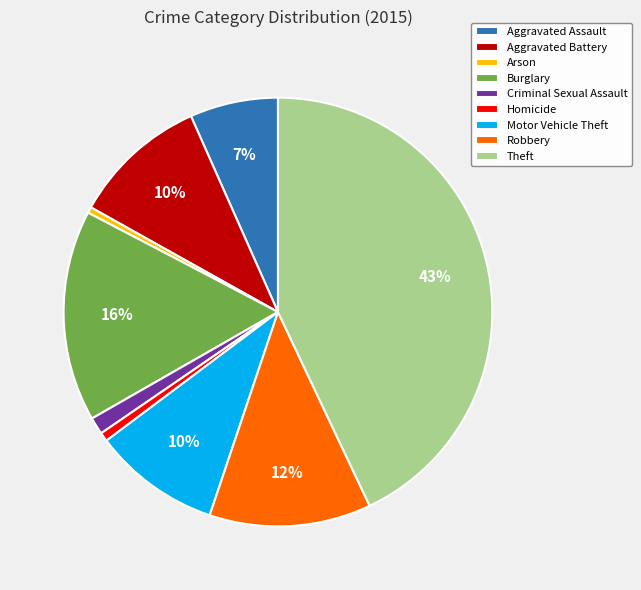

The Burglary slice represents 16% of the pie. True or false?

True